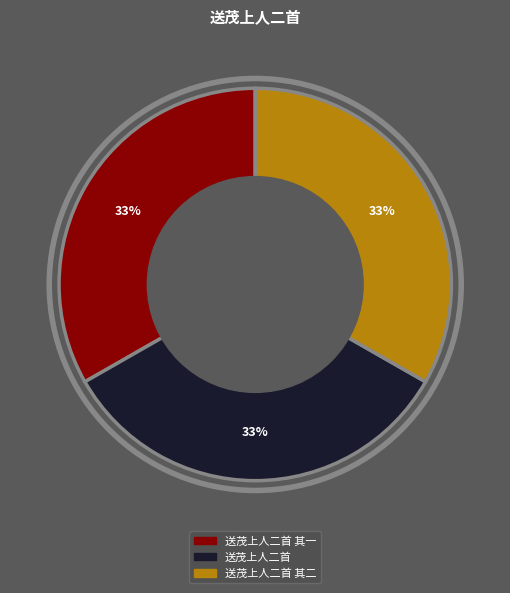

Is there a majority slice in this chart?

No